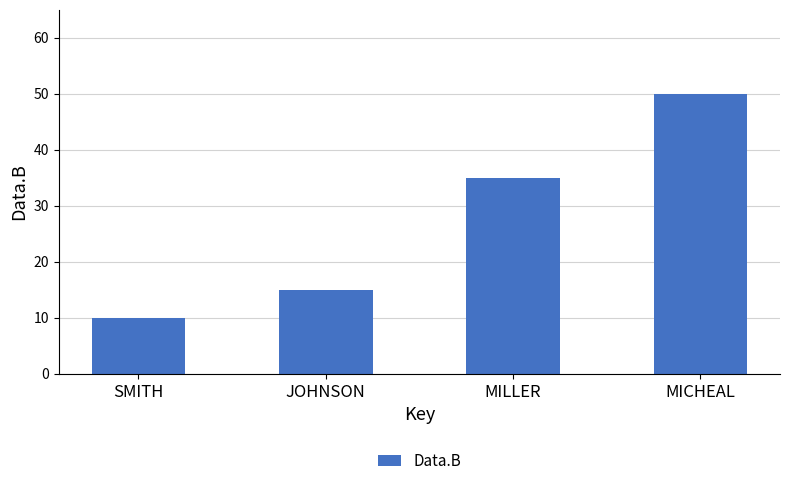

At which category does the chart reach its minimum across all series?

SMITH